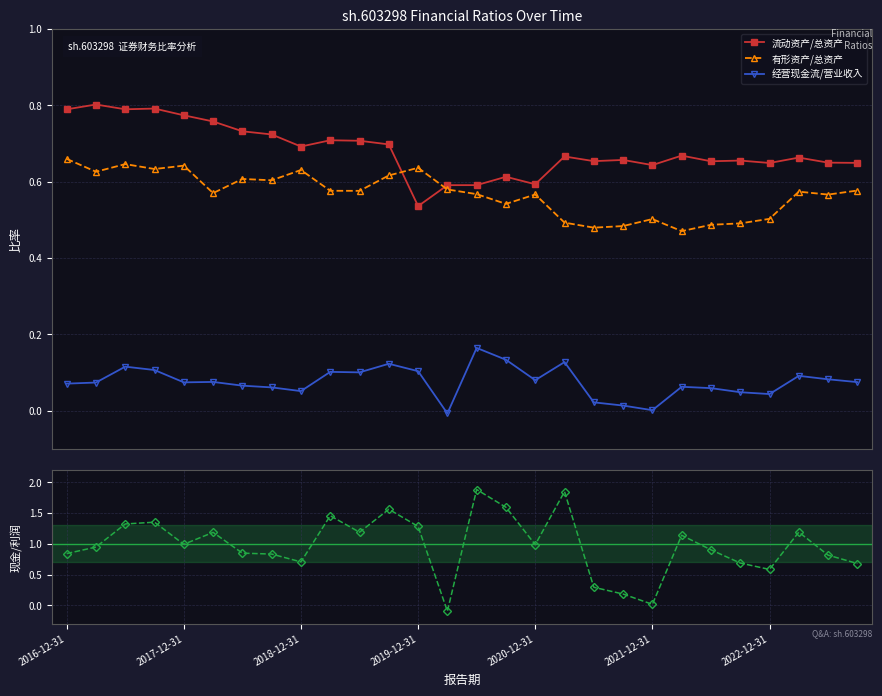

Reading left to right, extract all data points from this chart.

流动资产/总资产: 0.8	0.8	0.8	0.8	0.8	0.8	0.7	0.7	0.7	0.7	0.7	0.7	0.5	0.6	0.6	0.6	0.6	0.7	0.7	0.7	0.6	0.7	0.7	0.7	0.6	0.7	0.6	0.6
有形资产/总资产: 0.7	0.6	0.6	0.6	0.6	0.6	0.6	0.6	0.6	0.6	0.6	0.6	0.6	0.6	0.6	0.5	0.6	0.5	0.5	0.5	0.5	0.5	0.5	0.5	0.5	0.6	0.6	0.6
经营现金流/营业收入: 0.1	0.1	0.1	0.1	0.1	0.1	0.1	0.1	0.1	0.1	0.1	0.1	0.1	-0.0	0.2	0.1	0.1	0.1	0.0	0.0	0.0	0.1	0.1	0.0	0.0	0.1	0.1	0.1
经营现金流/净利润: 0.8	0.9	1.3	1.3	1.0	1.2	0.8	0.8	0.7	1.5	1.2	1.6	1.3	-0.1	1.9	1.6	1.0	1.8	0.3	0.2	0.0	1.1	0.9	0.7	0.6	1.2	0.8	0.7